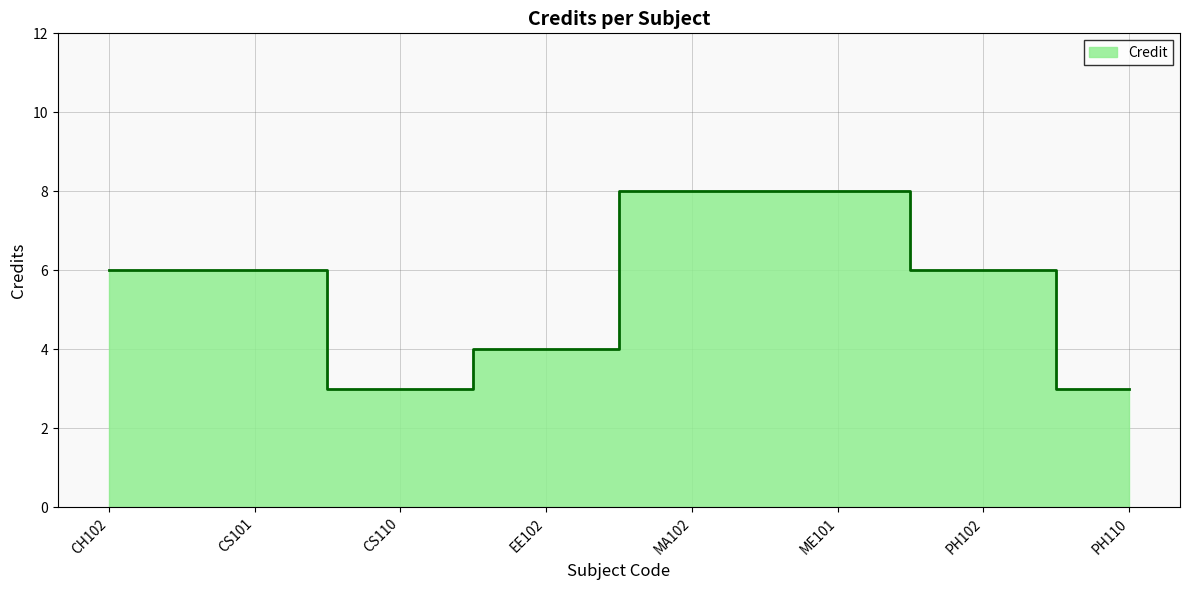

The value at EE102 is 4. True or false?

True